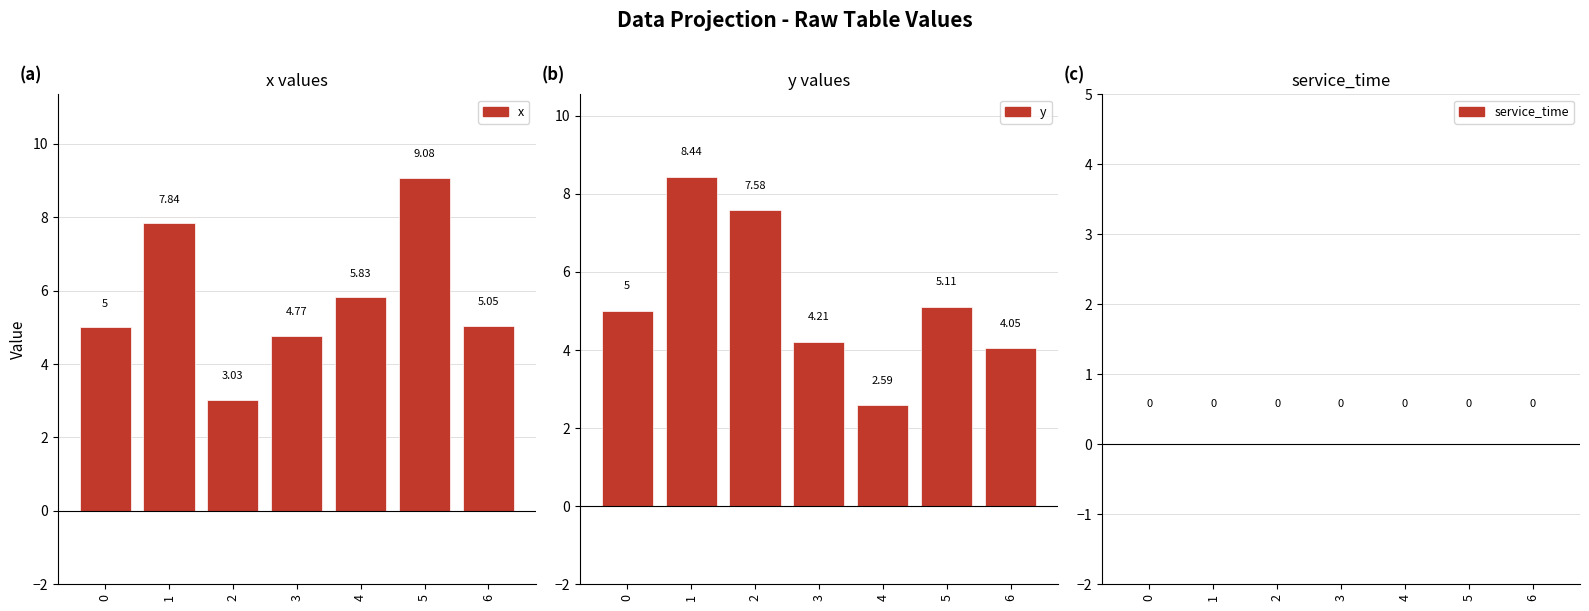

What are all the series names shown in the legend?

x, y, service_time